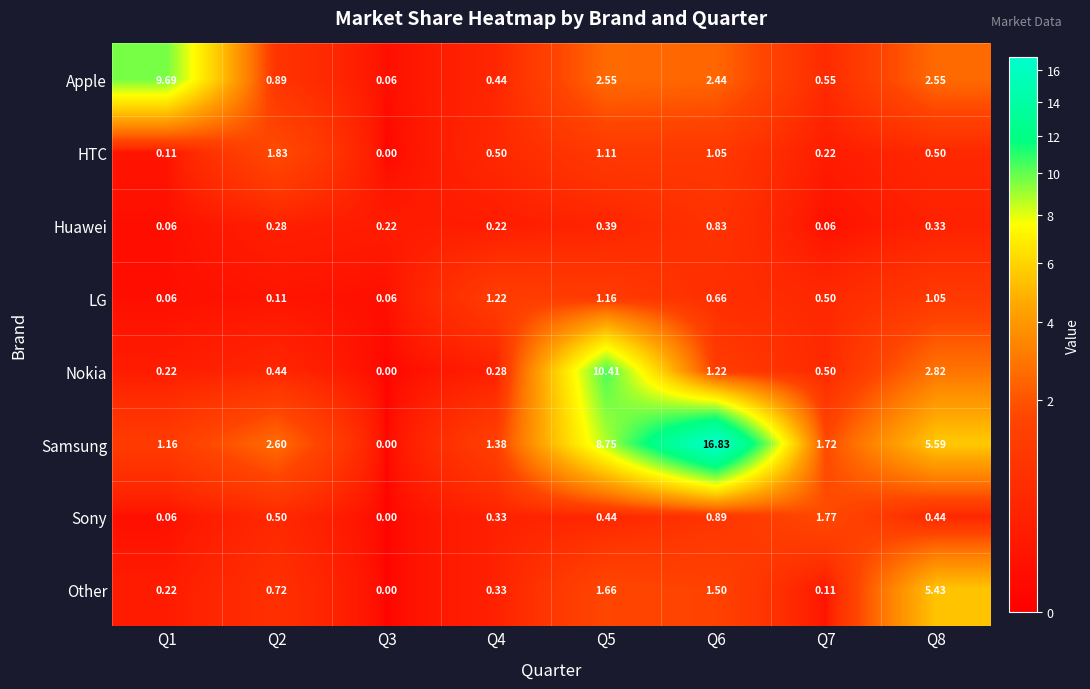

Rank the series by their maximum value, from highest to lowest.

Samsung, Nokia, Apple, Other, HTC, Sony, LG, Huawei